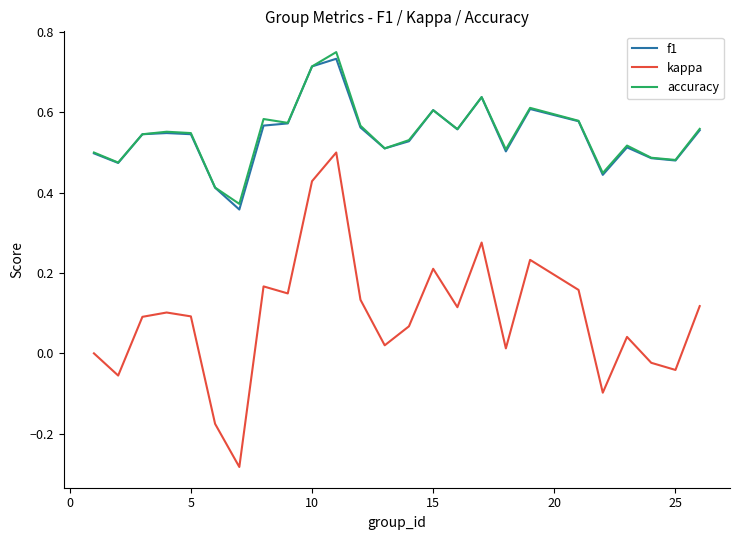

Count the number of data series in this chart.

3